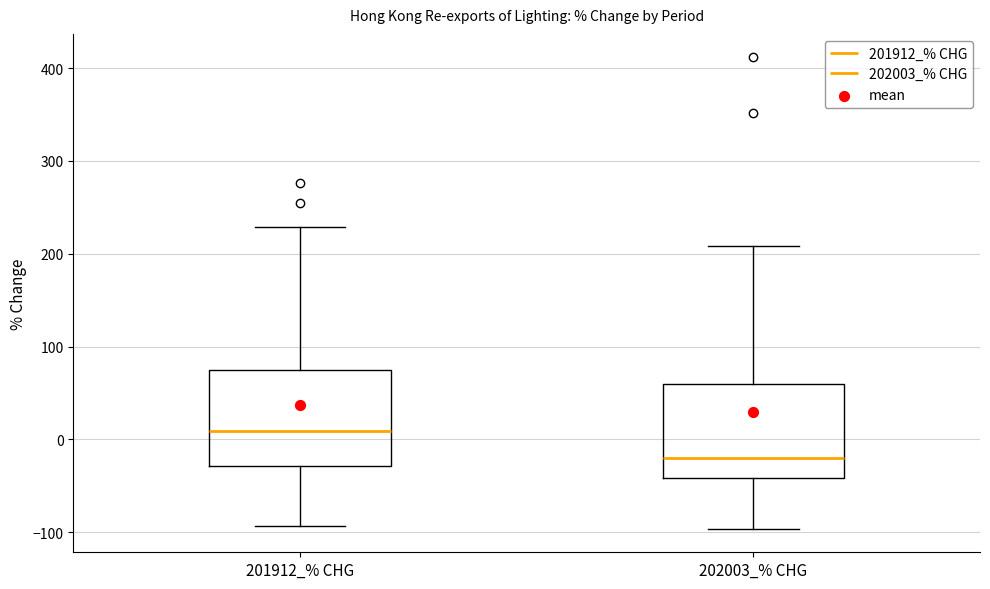

Reading left to right, read every box against the y-axis: the position of its median line, the range the box covers, and the ends of its whiskers. The values are not printed on the chart, so give them approximately, as read against the axis.

201912_% CHG: median 10, box -30 to 70, whiskers -90 to 230
202003_% CHG: median -20, box -40 to 60, whiskers -100 to 210